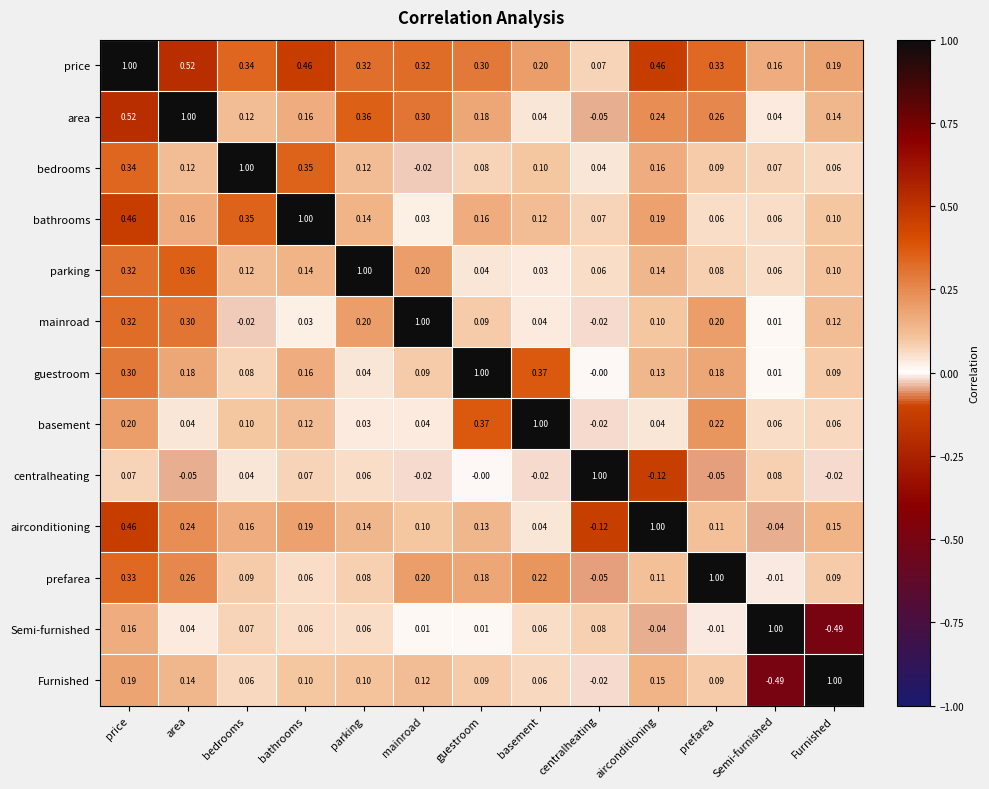

Which category has the highest value in the Semi-furnished series?

Semi-furnished